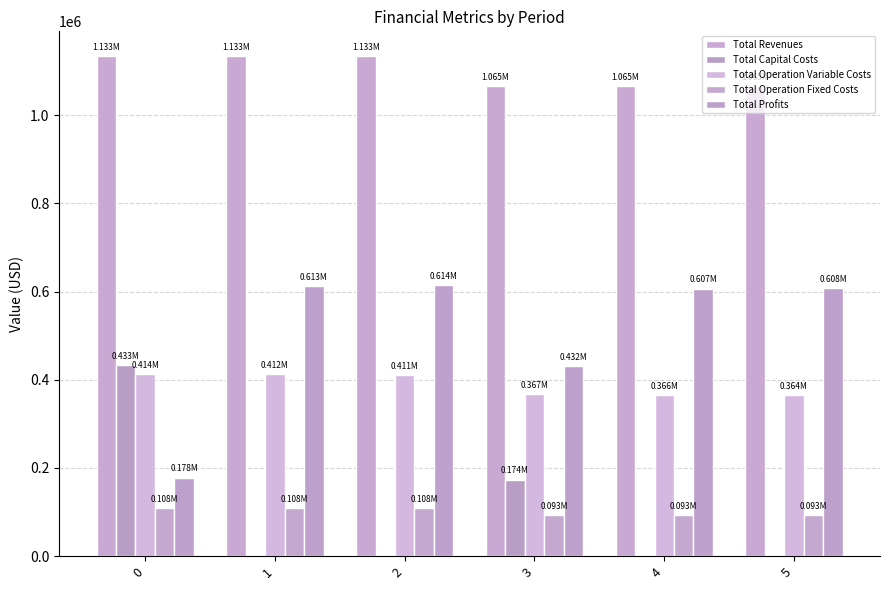

Rank the series at 1 from lowest to highest value.

Total Capital Costs, Total Operation Fixed Costs, Total Operation Variable Costs, Total Profits, Total Revenues